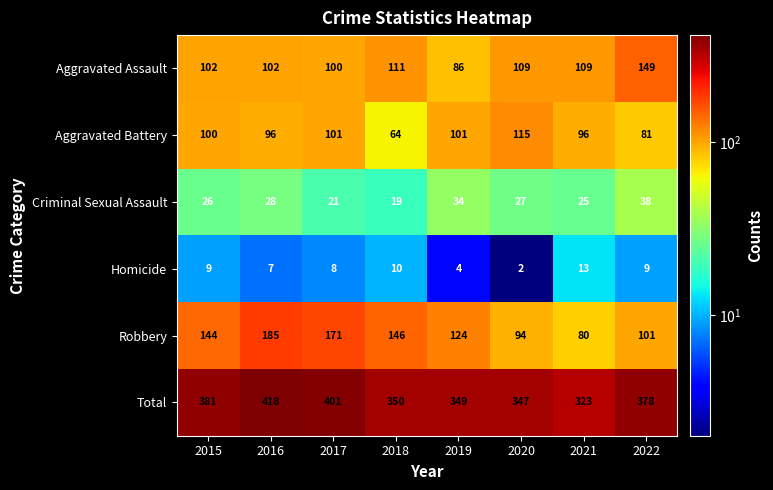

How many data points does each series have?

8